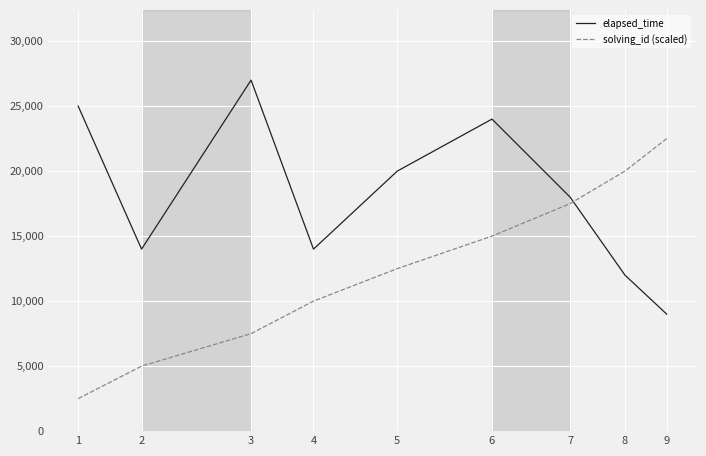

What is the smallest value displayed?

2500